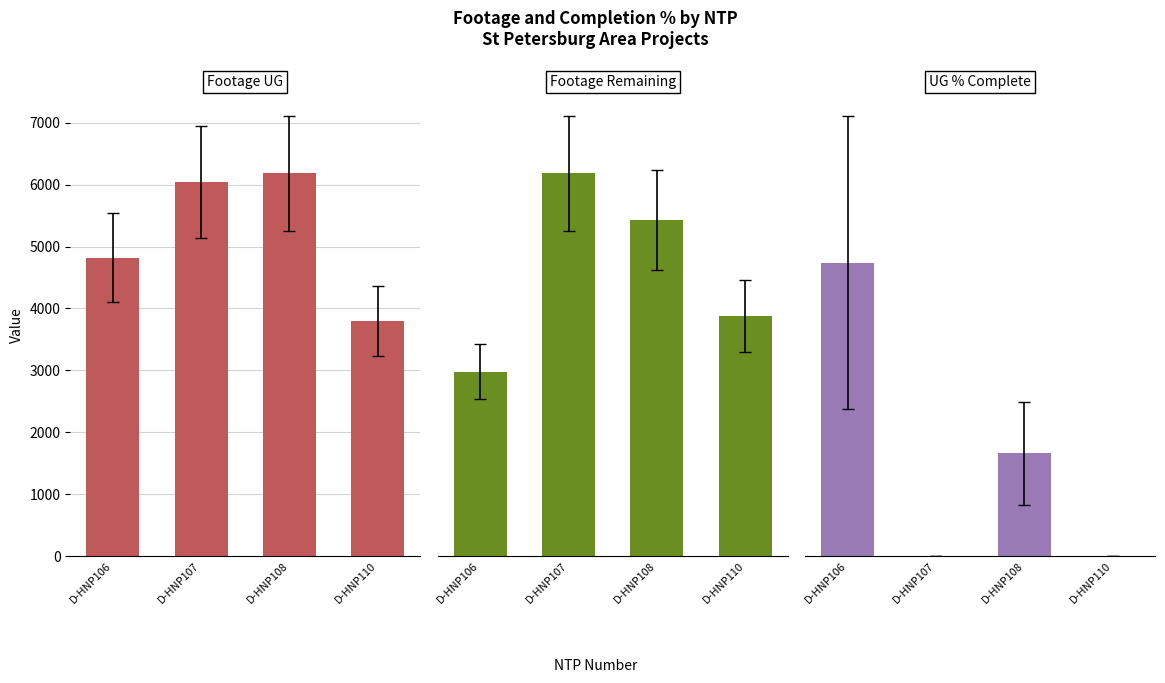

Which series has the widest spread of values?

Footage Remaining